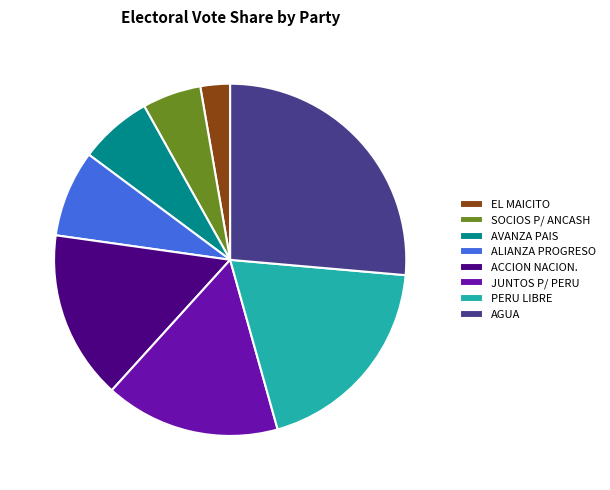

Which has a higher value, ALIANZA PROGRESO or PERU LIBRE?

PERU LIBRE